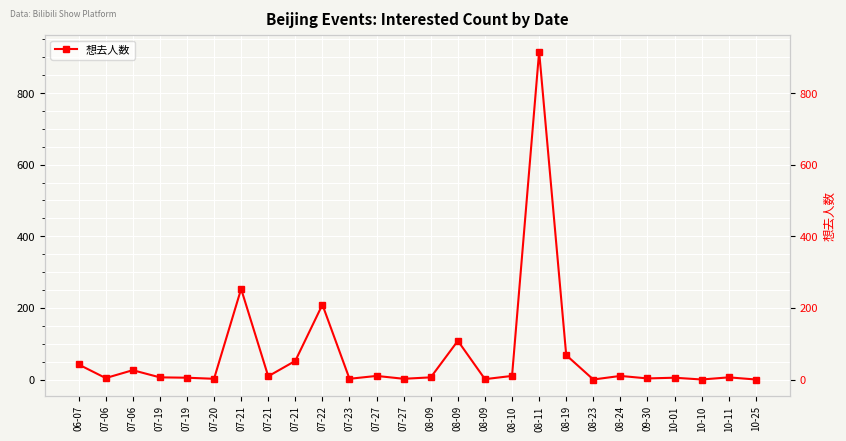

Between 07-21 and 08-19, which is larger?

08-19